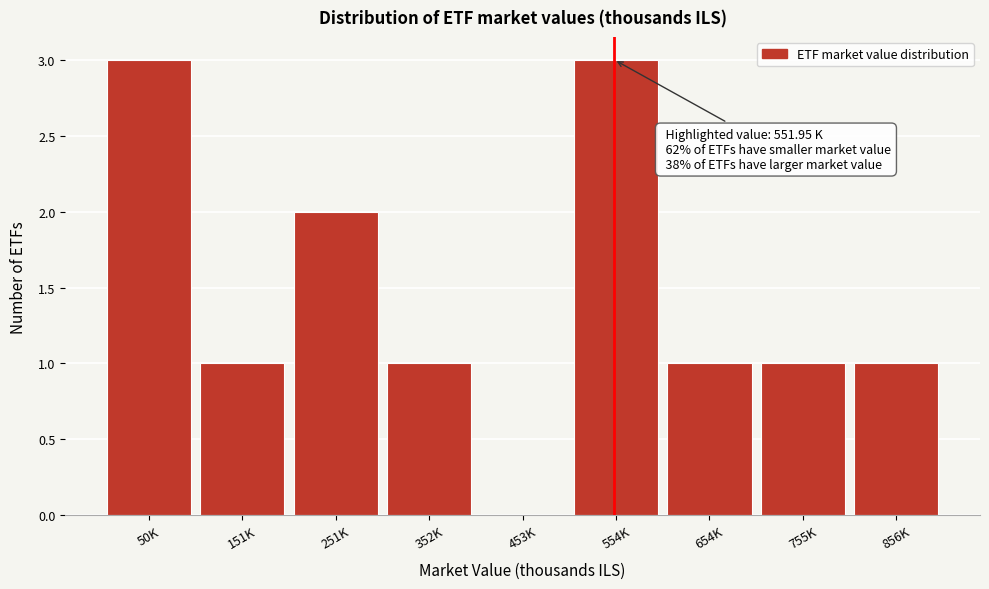

Reading right to left, transcribe all the data shown in this chart.

856K=1	755K=1	654K=1	554K=3	453K=0	352K=1	251K=2	151K=1	50K=3